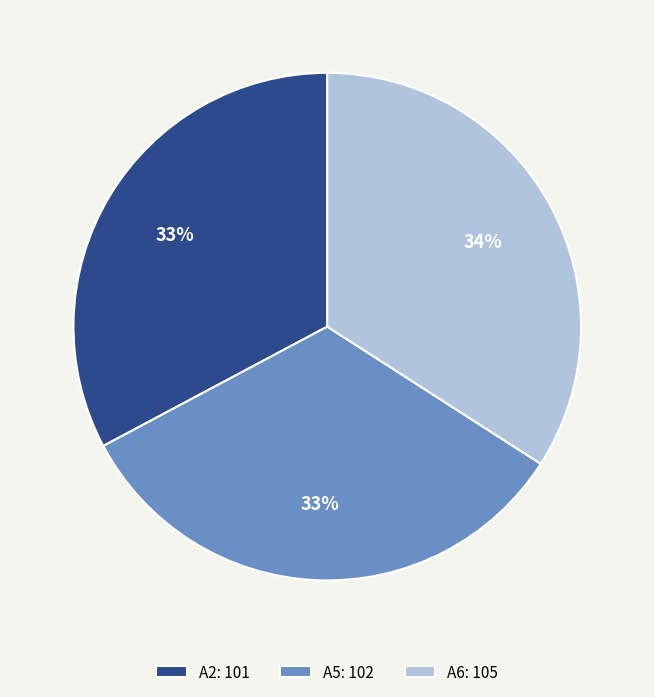

To the nearest percent, what is the combined percentage of A5 and A2?

66%